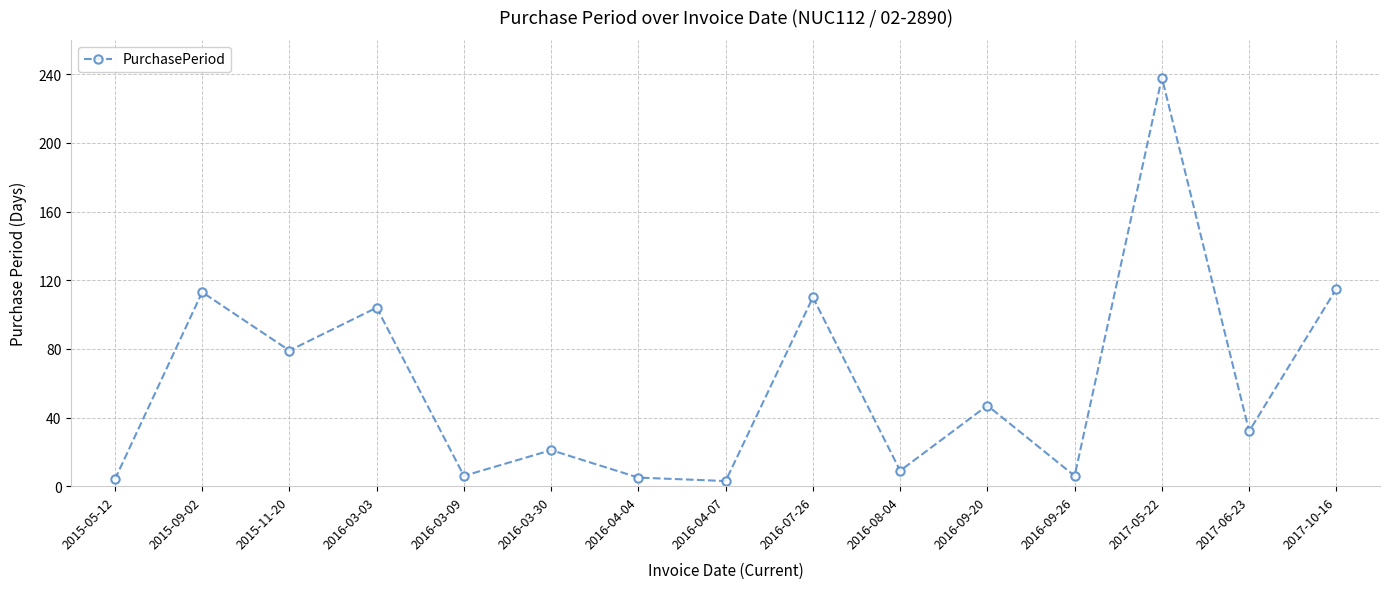

Which category has the highest value across all series?

2017-05-22